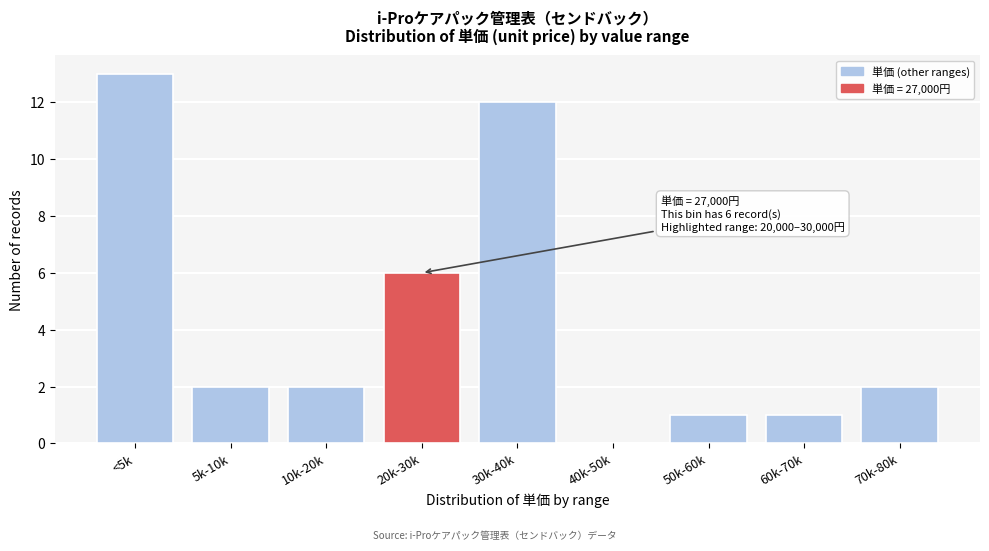

Reading right to left, list all the values displayed in this chart.

70k-80k=2	60k-70k=1	50k-60k=1	40k-50k=0	30k-40k=12	20k-30k=6	10k-20k=2	5k-10k=2	<5k=13